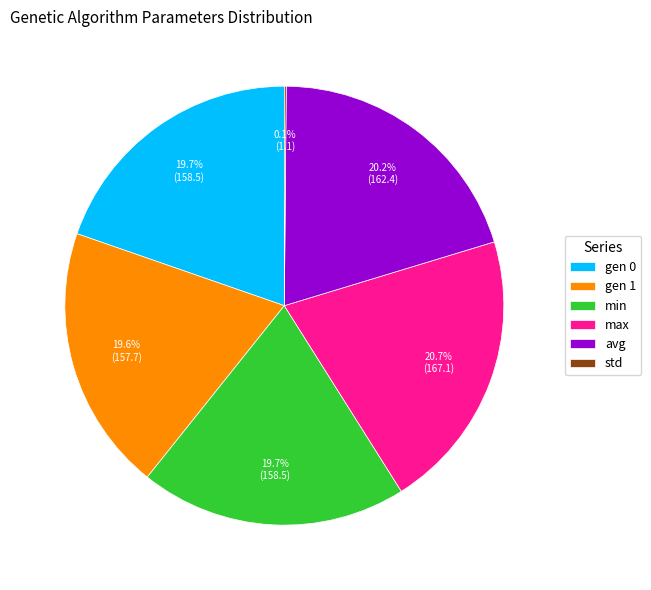

Does any single category account for the majority?

No